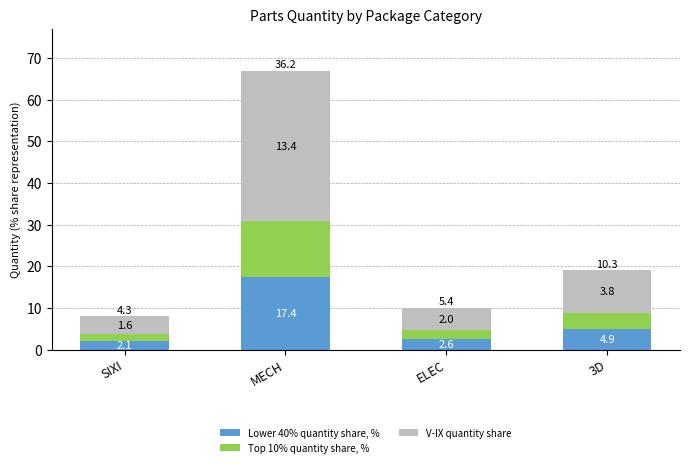

How many bars are there in total?

4